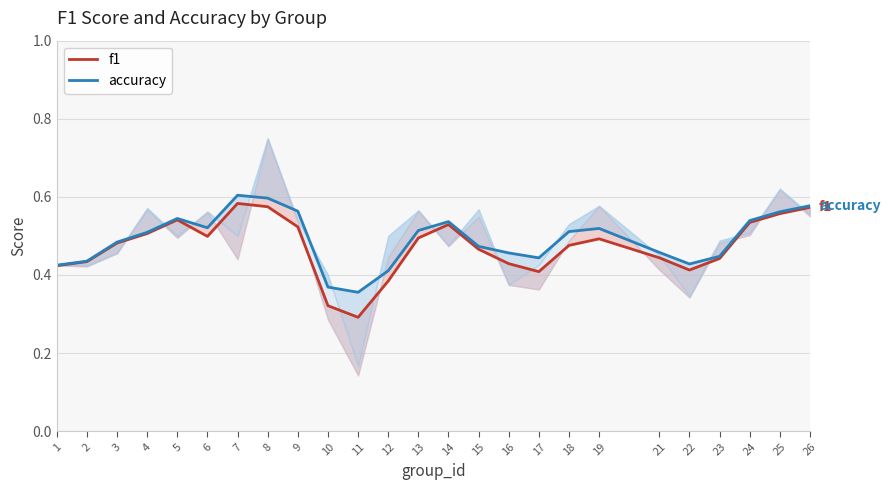

At which category does f1 reach its first local peak?

5